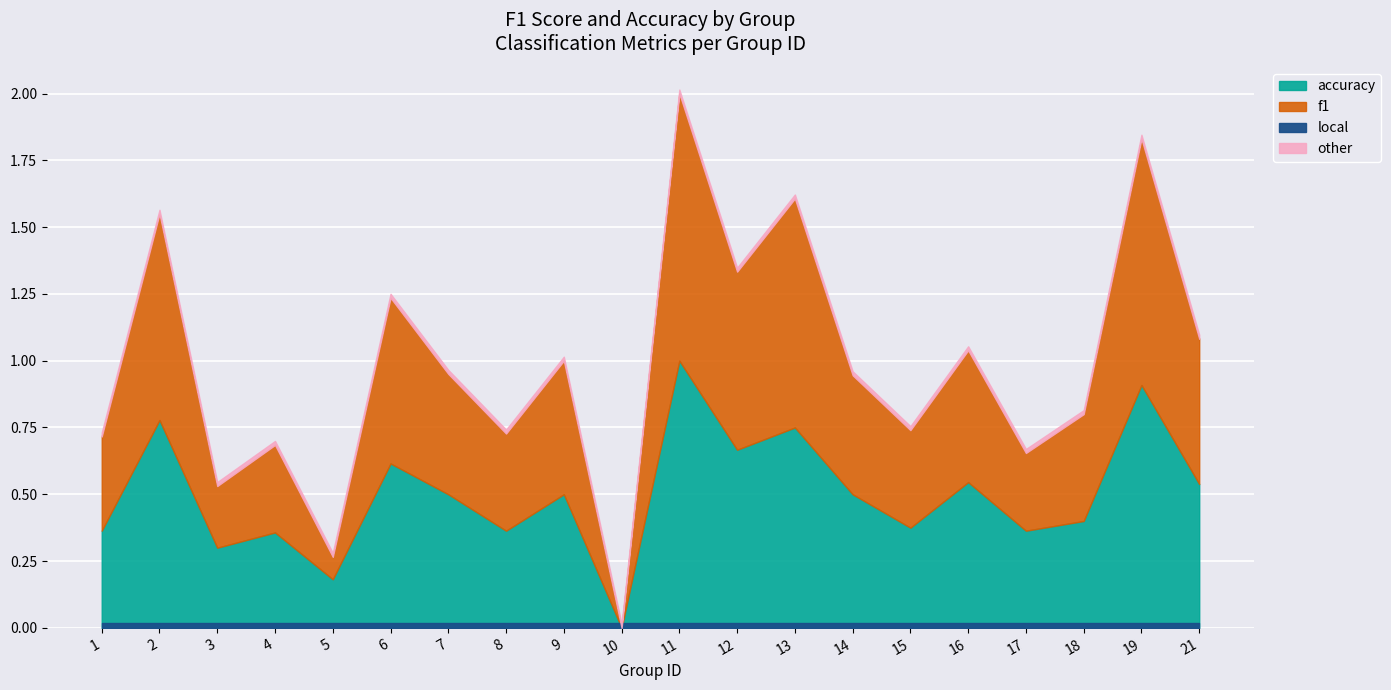

Where is accuracy nearest to the value 0?

10